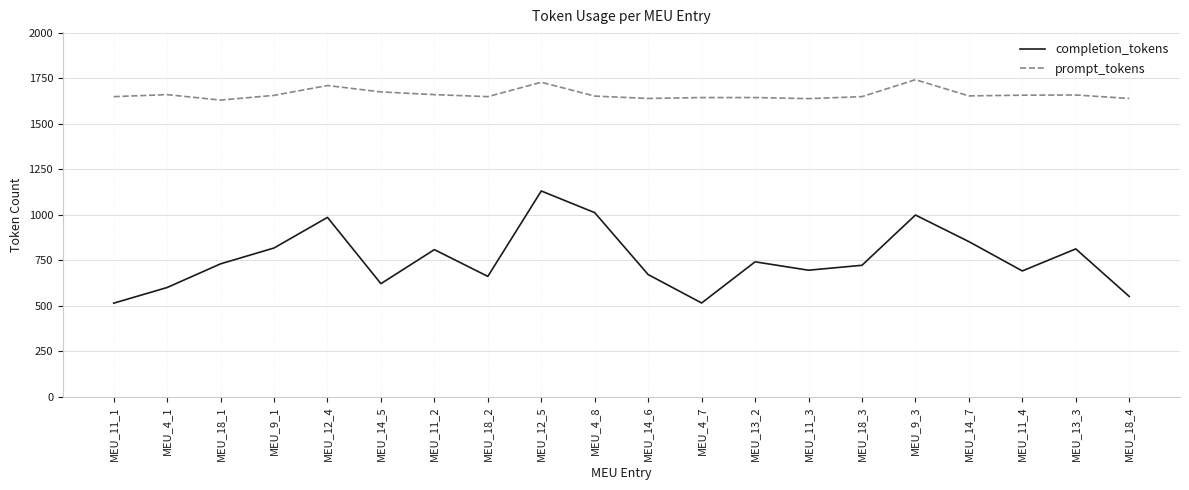

At which category is the sum across all series the highest?

MEU_12_5